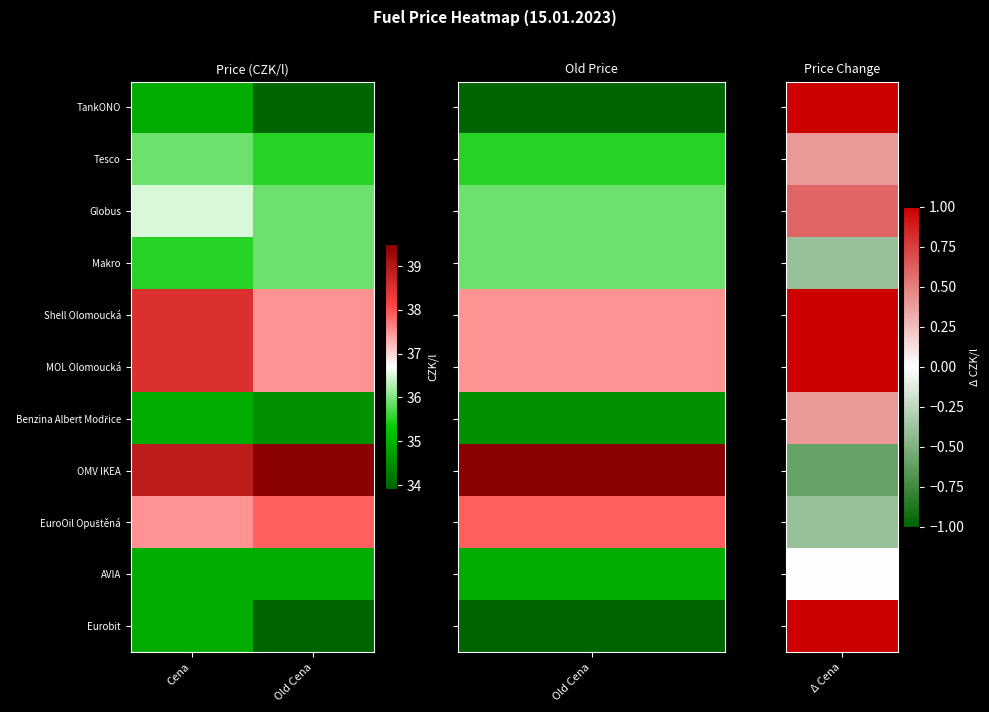

How many distinct data groups are displayed?

11